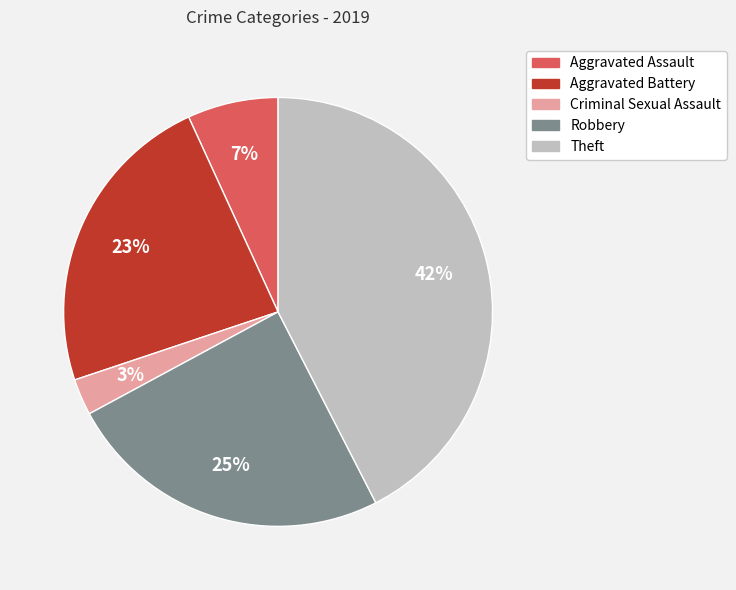

Rank the categories by value from highest to lowest.

Theft, Robbery, Aggravated Battery, Aggravated Assault, Criminal Sexual Assault